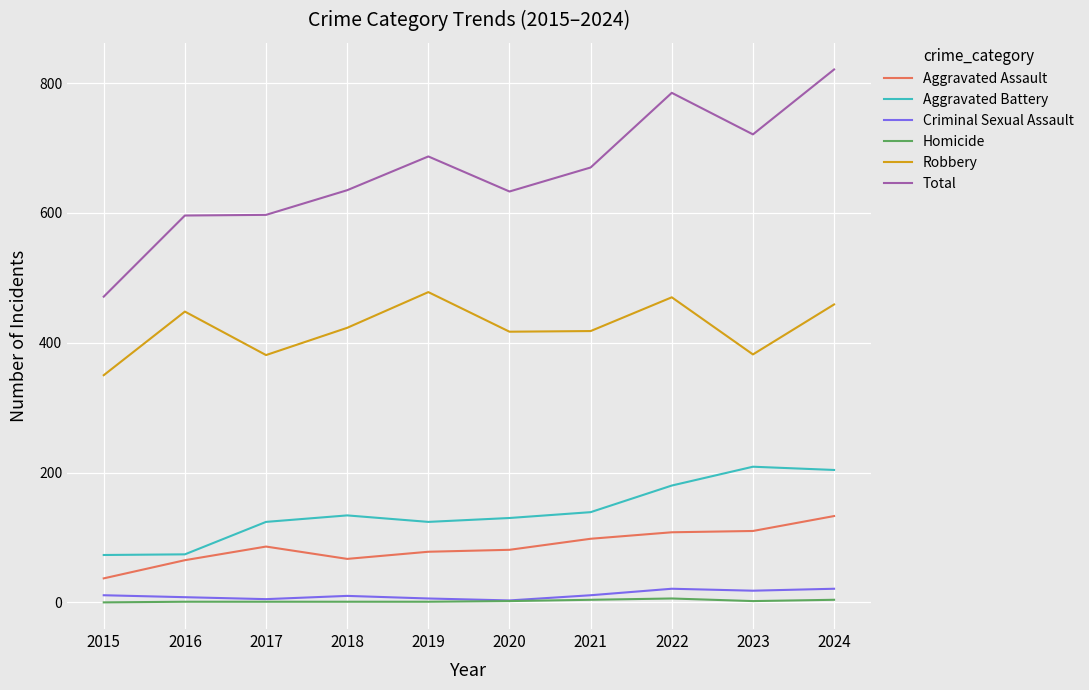

What is the difference between the Robbery values at 2016 and 2023?

66